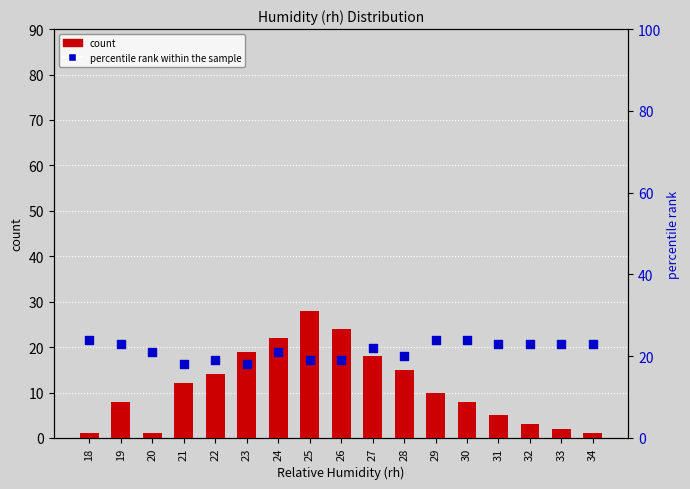

Which series contains the highest Y value?

count